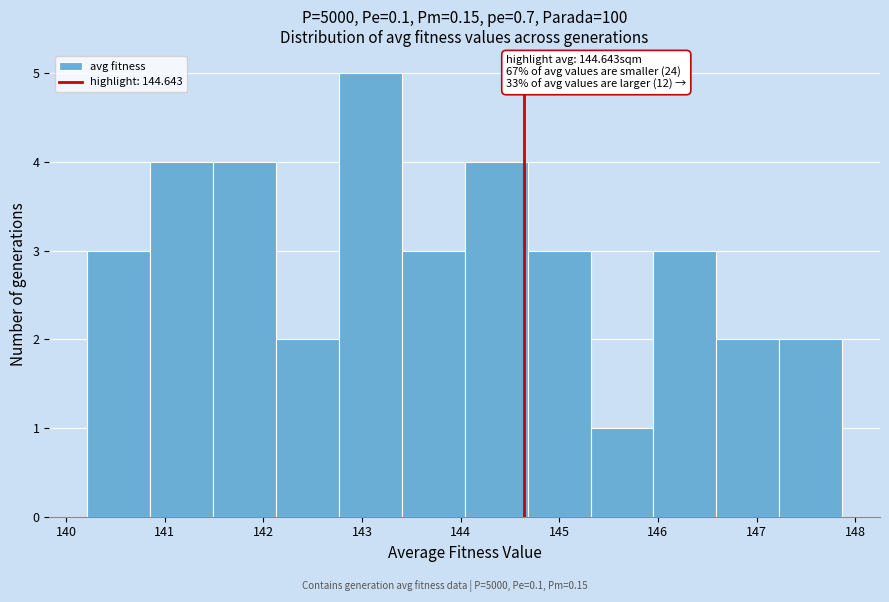

Over which range of the x-axis is the bar tallest?

142.8 to 143.4